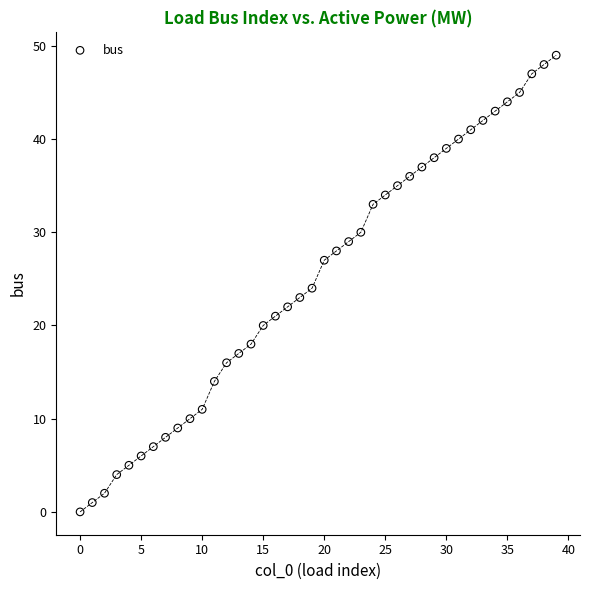

What is the range of Y values (max minus min)?

49